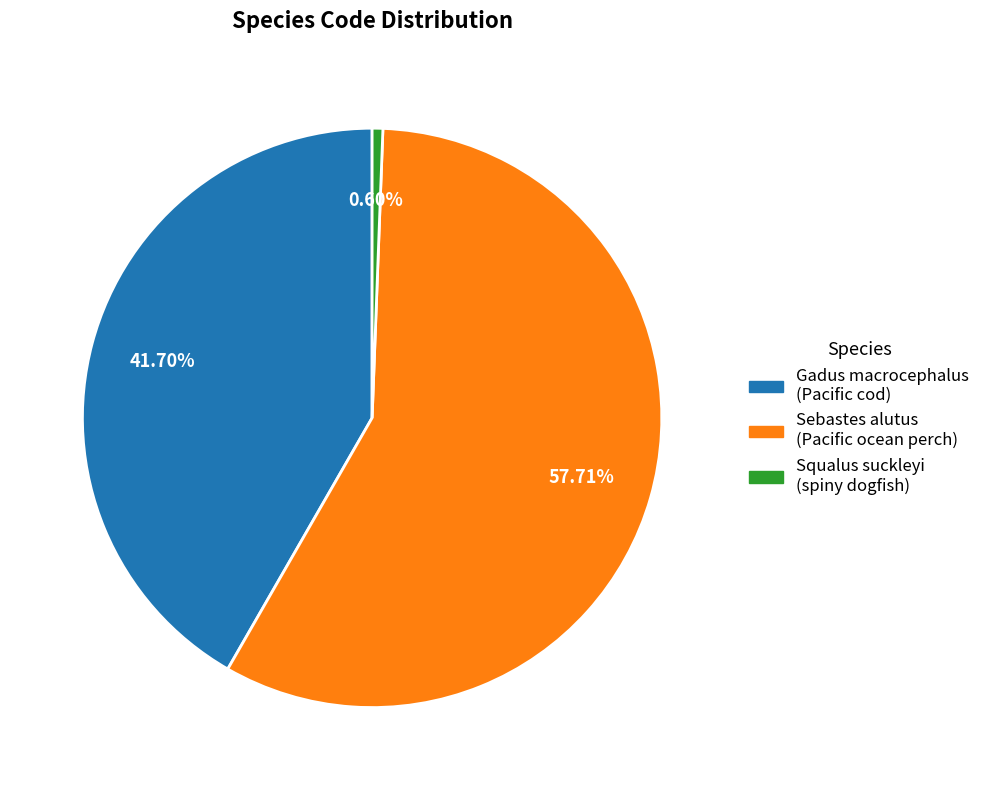

To the nearest percent, what portion does Gadus macrocephalus represent?

42%